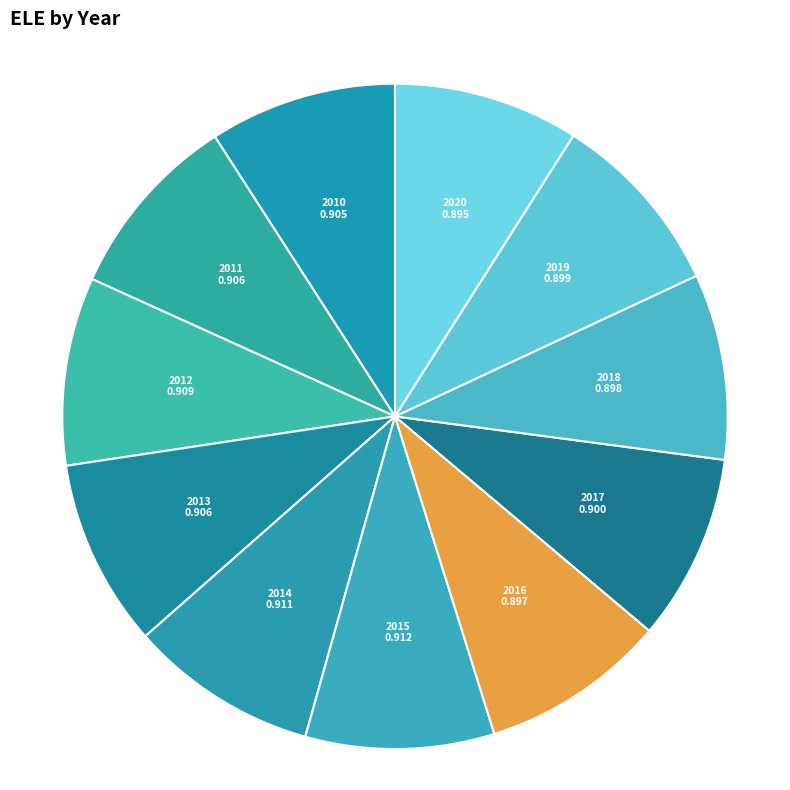

Does 2020 account for over 50% of the chart?

No